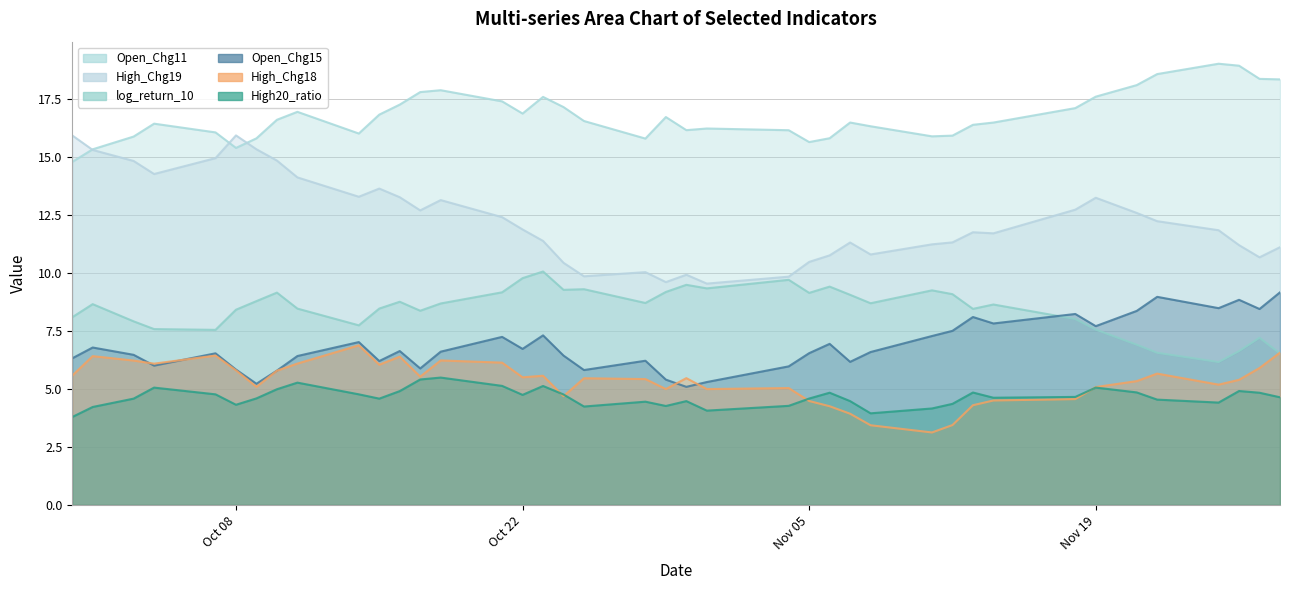

What is the label of the 33rd point from the right?

2024-10-10